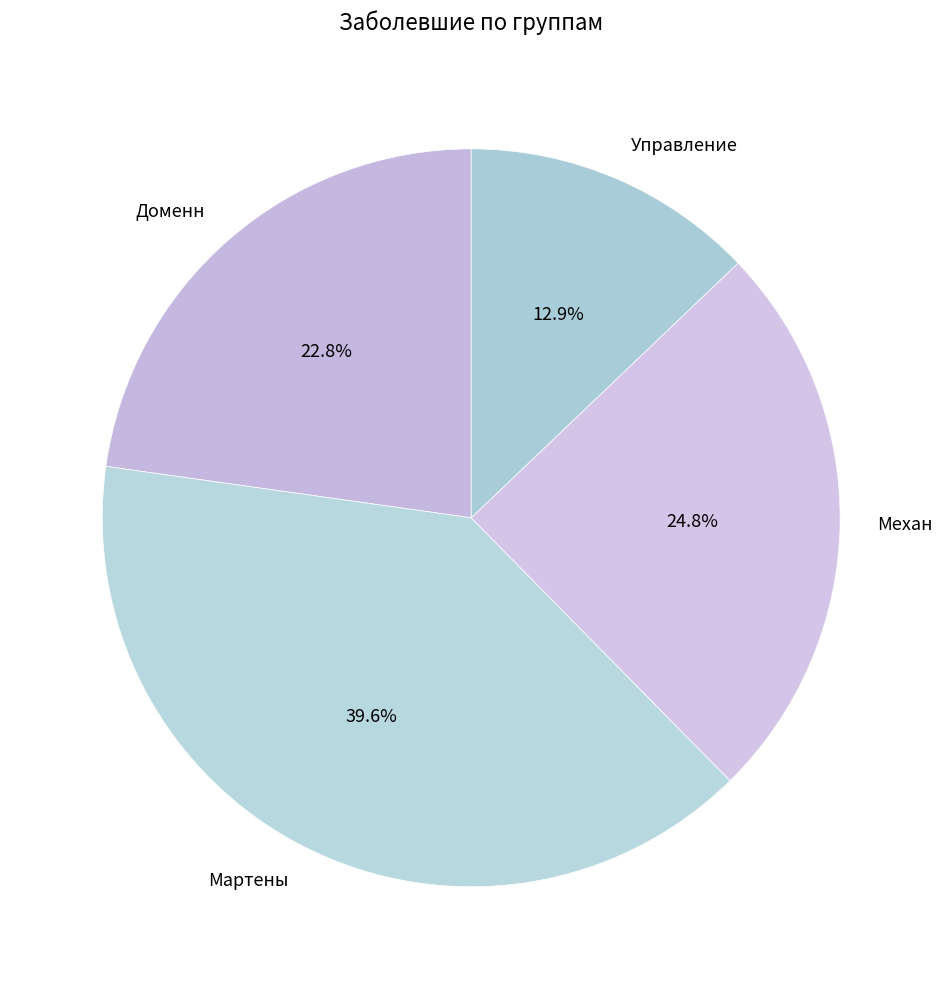

Does Управление represent more than half of the total?

No